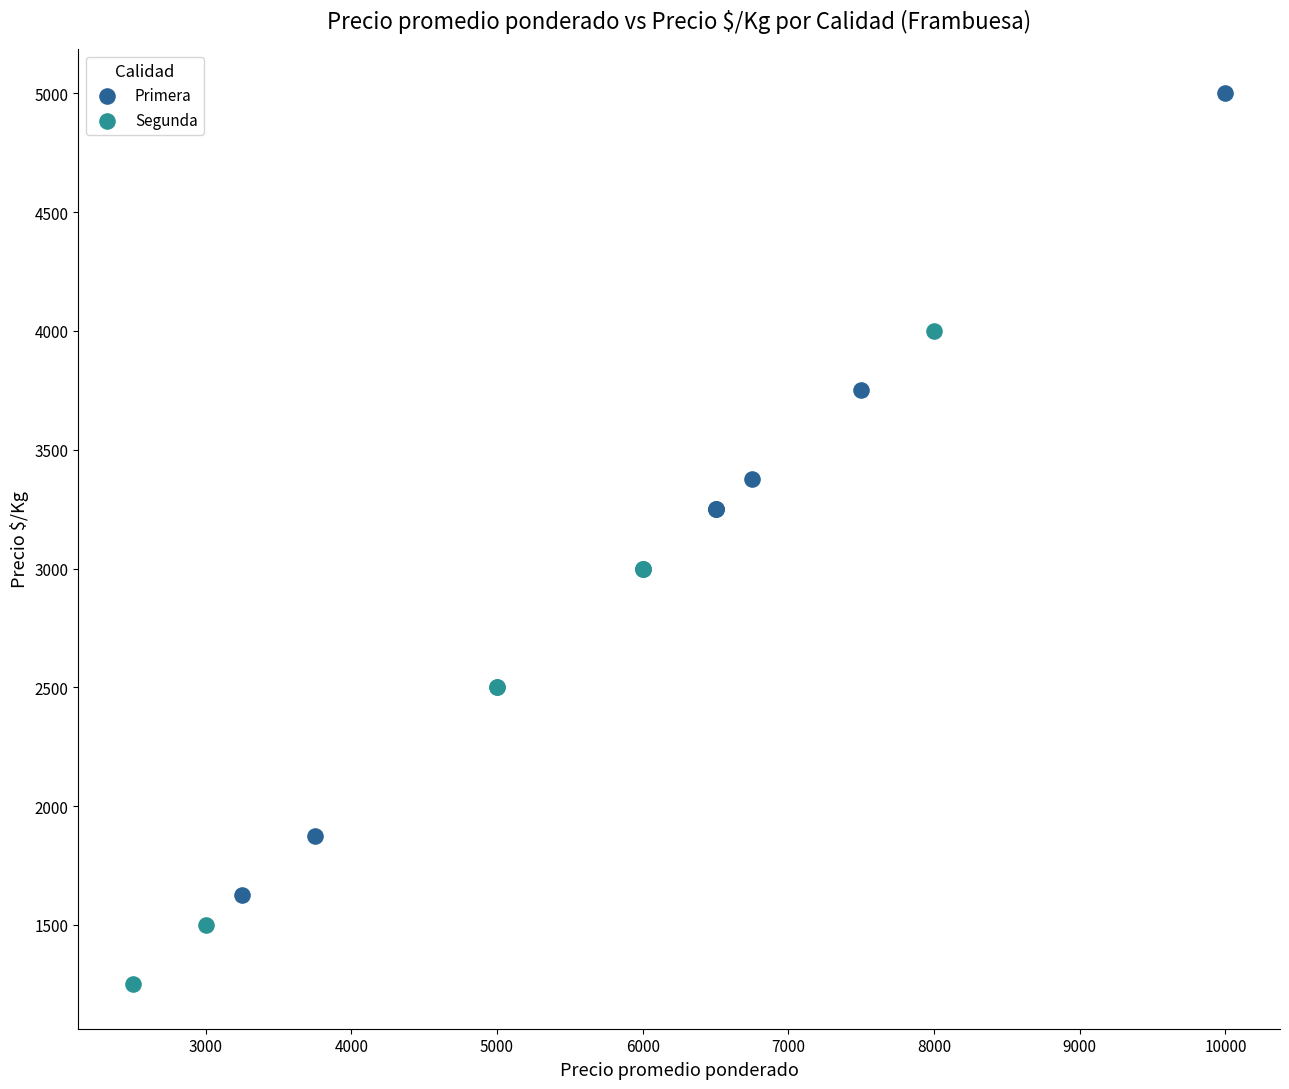

Which series contains the lowest Y value?

Segunda